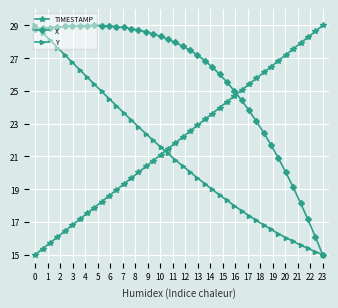

What is the greatest value displayed?

29.0